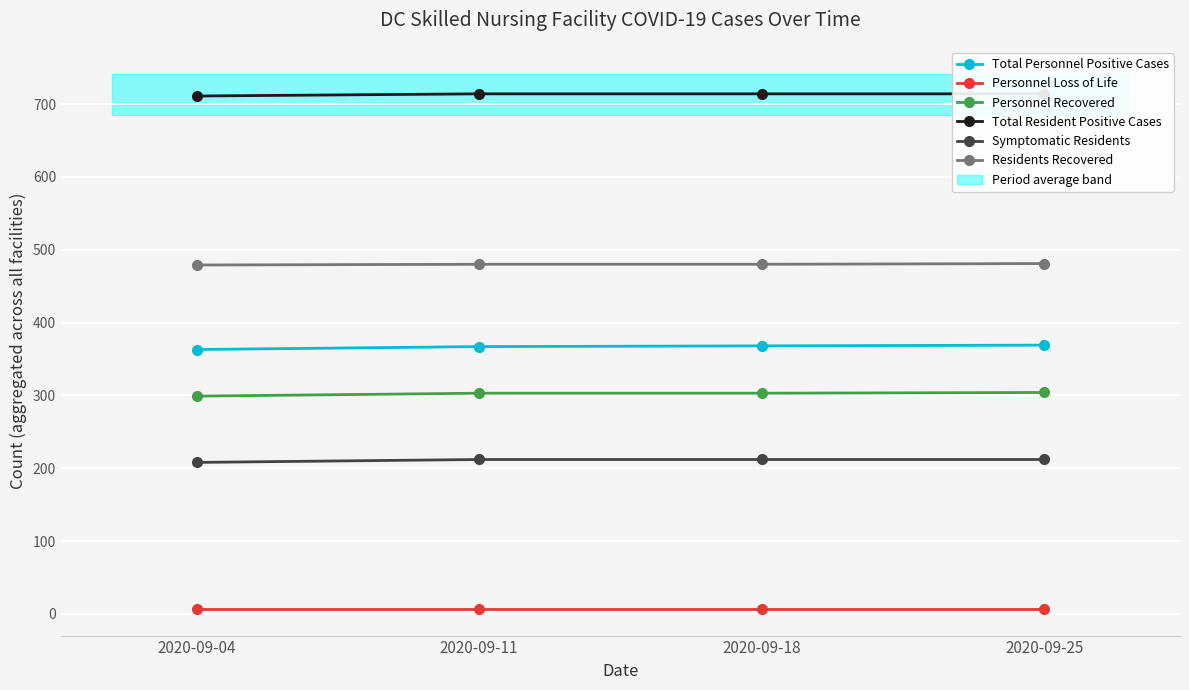

Does the chart display data point markers on the line(s)?

Yes